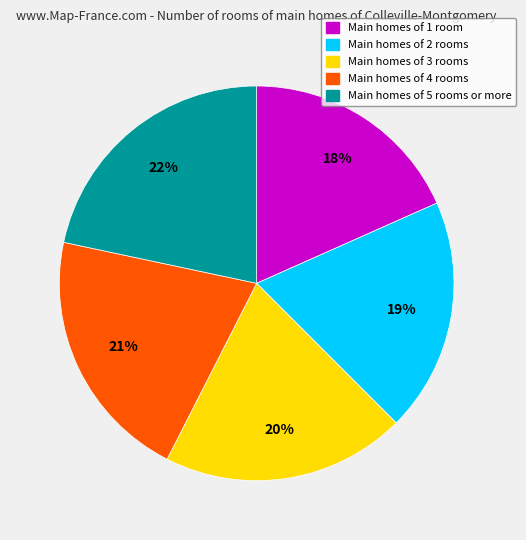

What is the largest slice in the pie chart?

Main homes of 5 rooms or more